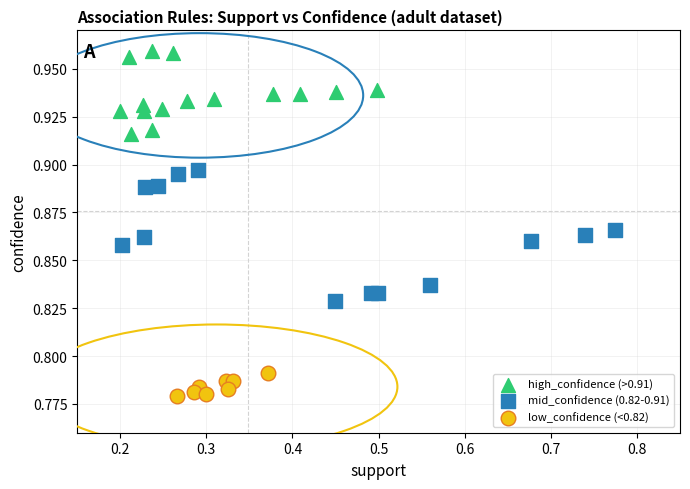

Which series has the largest Y range (max minus min)?

mid_confidence (0.82-0.91)